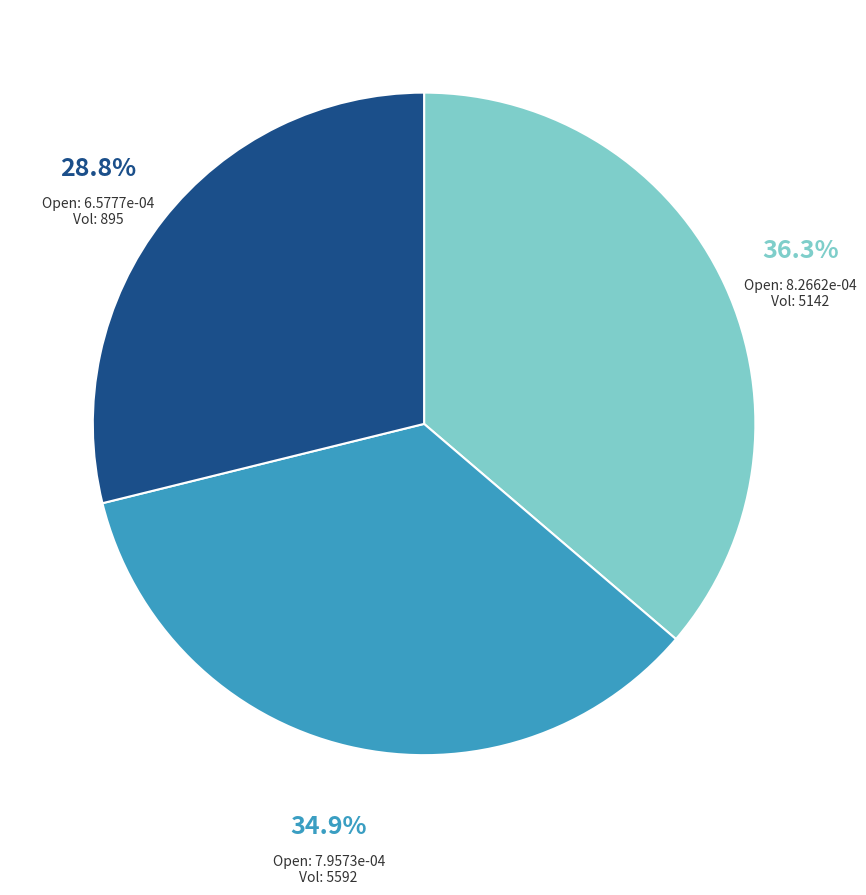

Is there a majority slice in this chart?

No